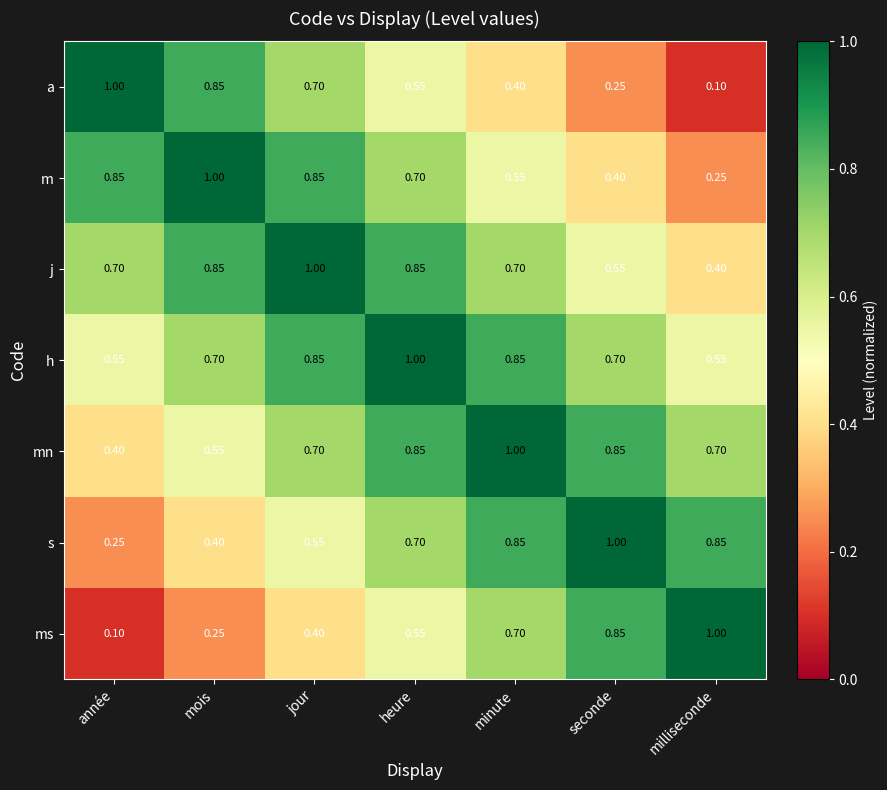

At which label is ms closest to 0?

année